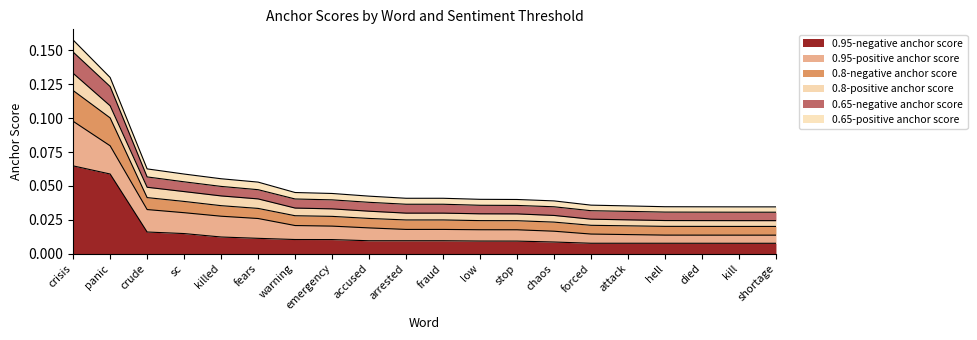

At how many categories does at least one series exceed 0?

20